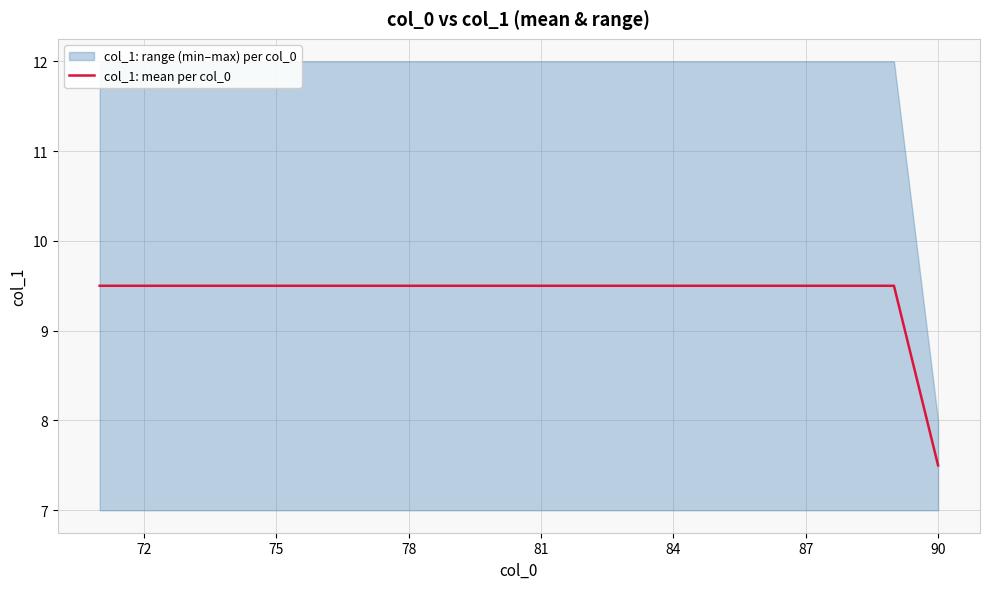

The value of col_1: mean per col_0 at 84 is 2.1. True or false?

False